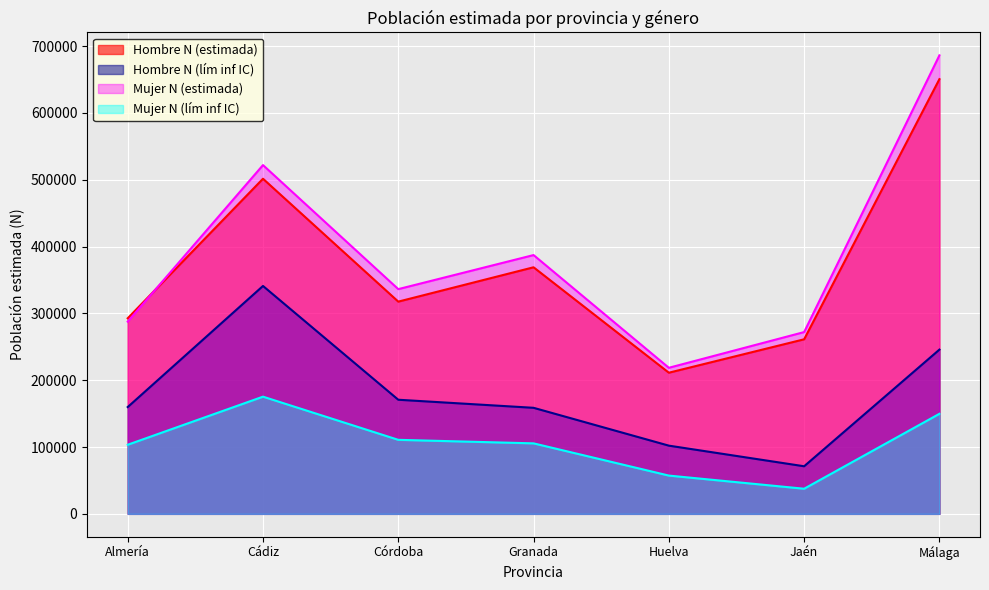

How many categories are shown in the chart?

7